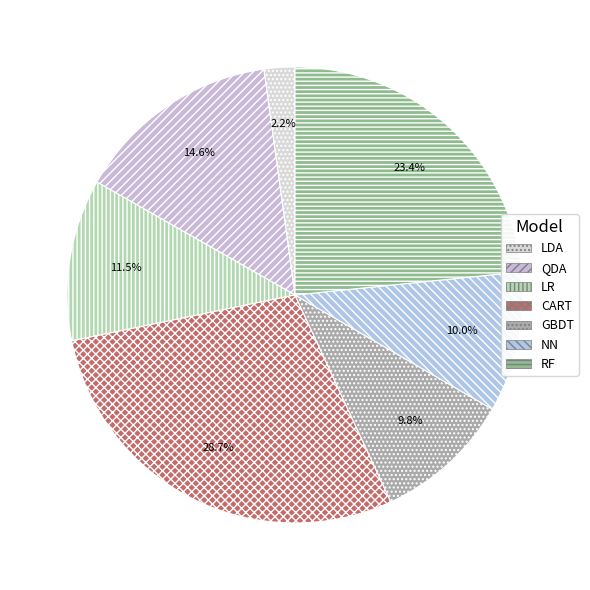

Count the number of slices in the pie.

7